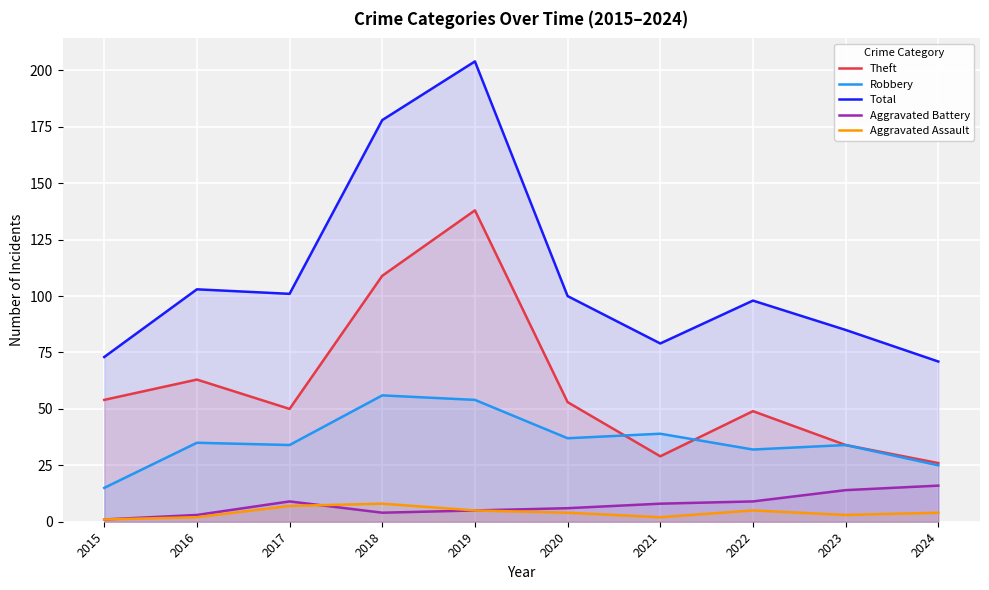

The value of Robbery at 2018 is 94. True or false?

False